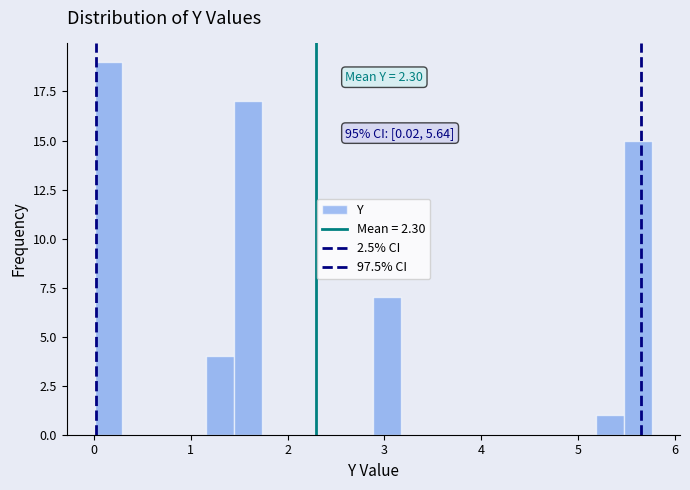

Read against the x-axis, roughly where is the centre of the tallest bar?

0.2